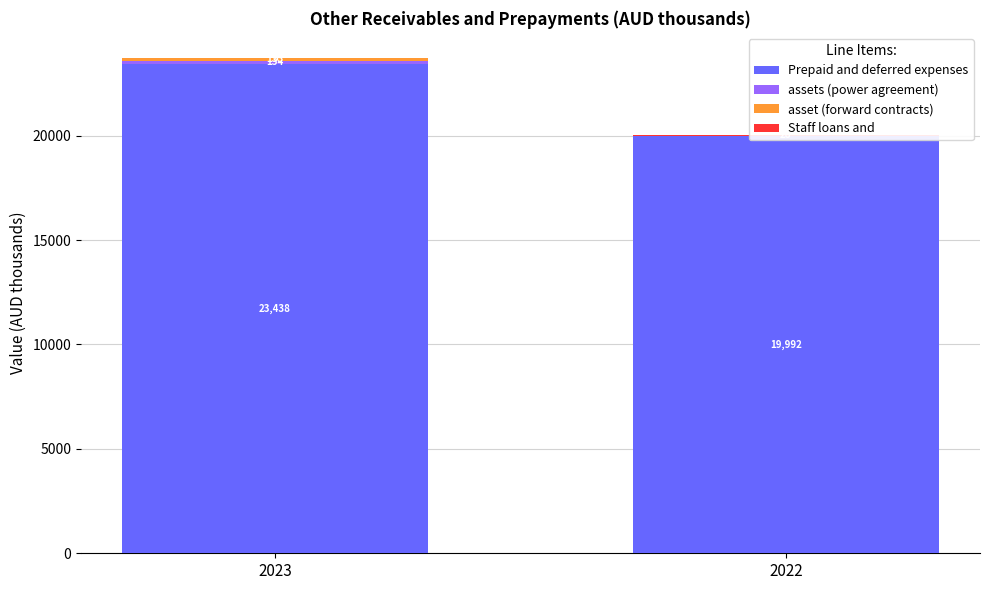

At 2022, list the series in order from smallest to largest.

assets (power agreement), asset (forward contracts), Staff loans and, Prepaid and deferred expenses